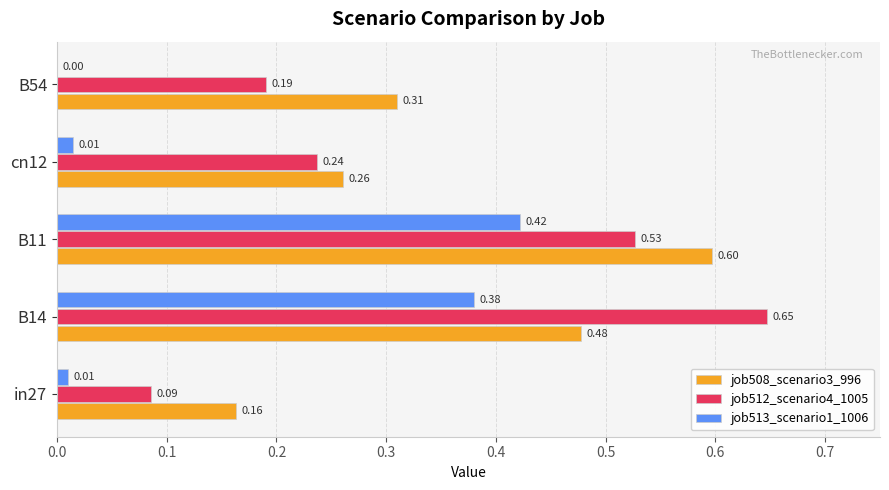

Is the value of job512_scenario4_1005 at cn12 greater than the value of job508_scenario3_996 at cn12?

No